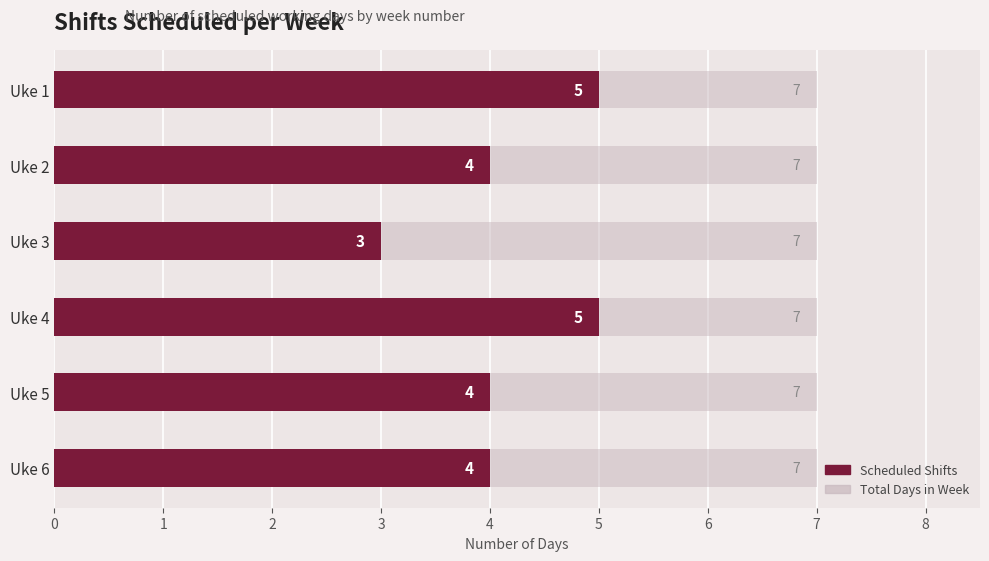

What is the maximum value shown in the chart?

5.0